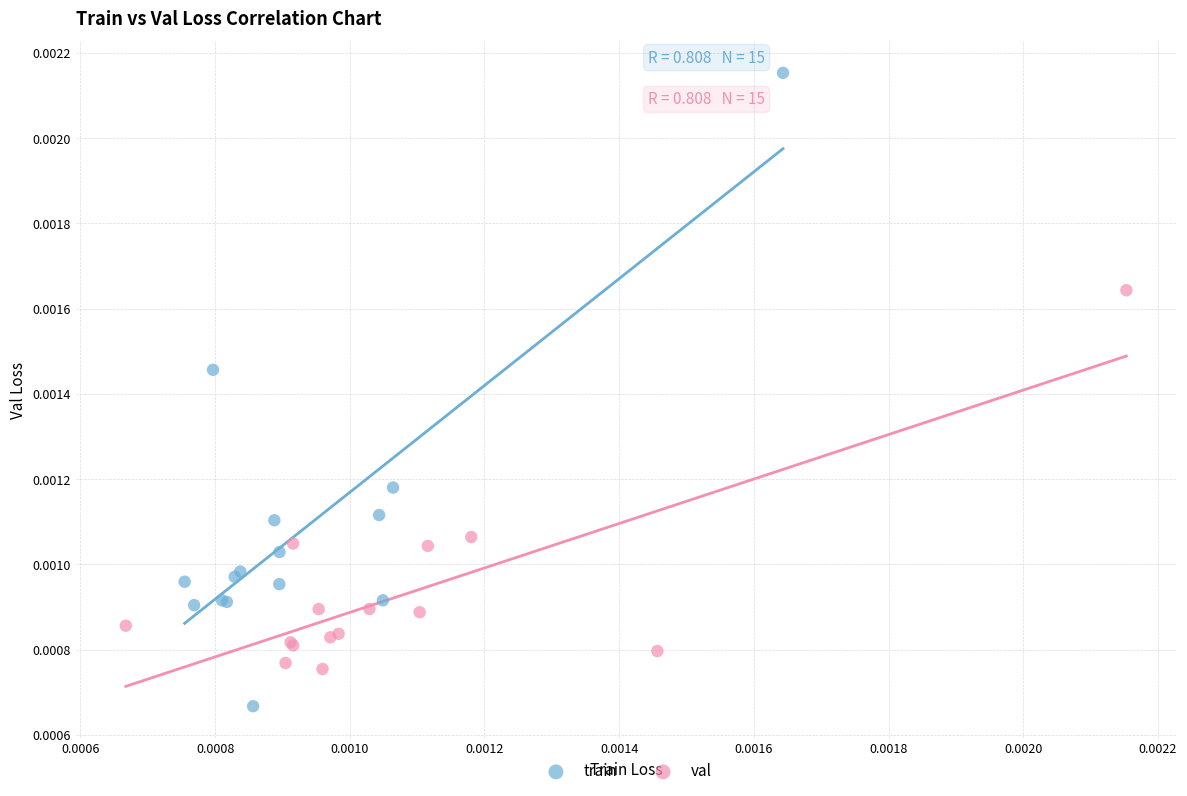

Which series contains the lowest Y value?

train